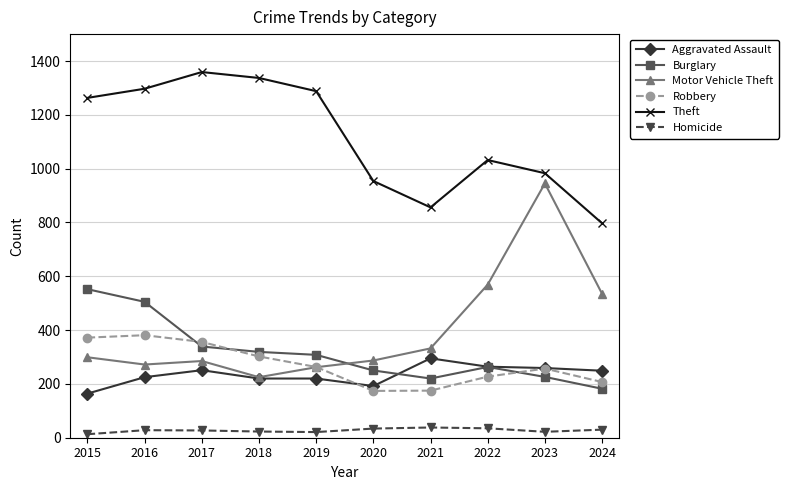

List the series in order of their peak value, highest first.

Theft, Motor Vehicle Theft, Burglary, Robbery, Aggravated Assault, Homicide